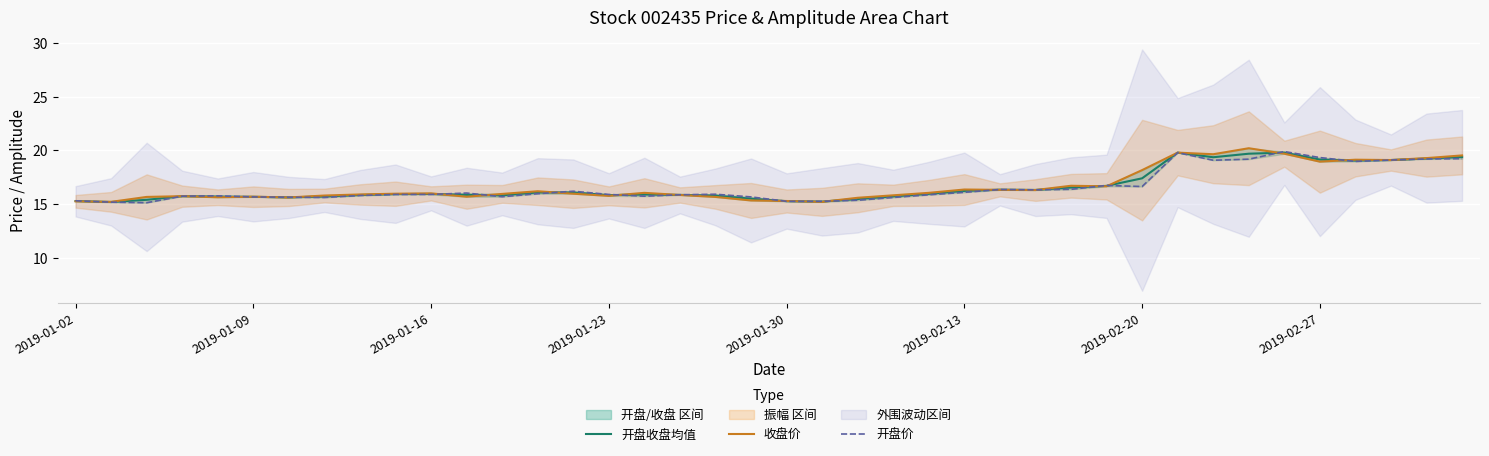

What value does the 收盘价 series have at 26?

16.3